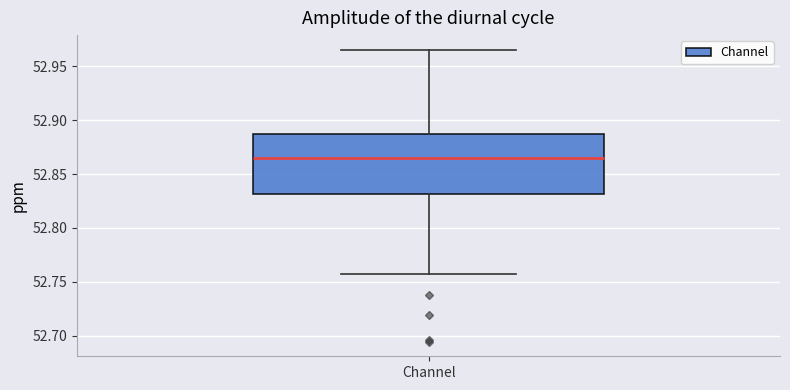

Transcribe this box plot: give where the median line is, the range the box spans, and where the two whiskers end, as read against the y-axis. The values are not printed on the chart, so give them approximately, as read against the axis.

median 52.865, box 52.830 to 52.885, whiskers 52.760 to 52.965